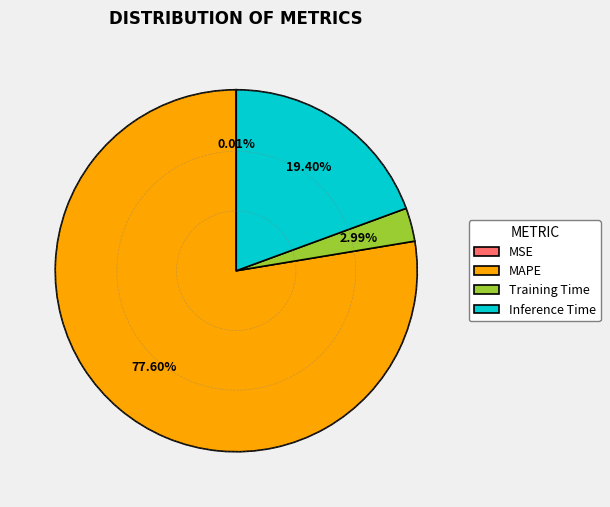

True or false: MSE accounts for 1% of the total.

False